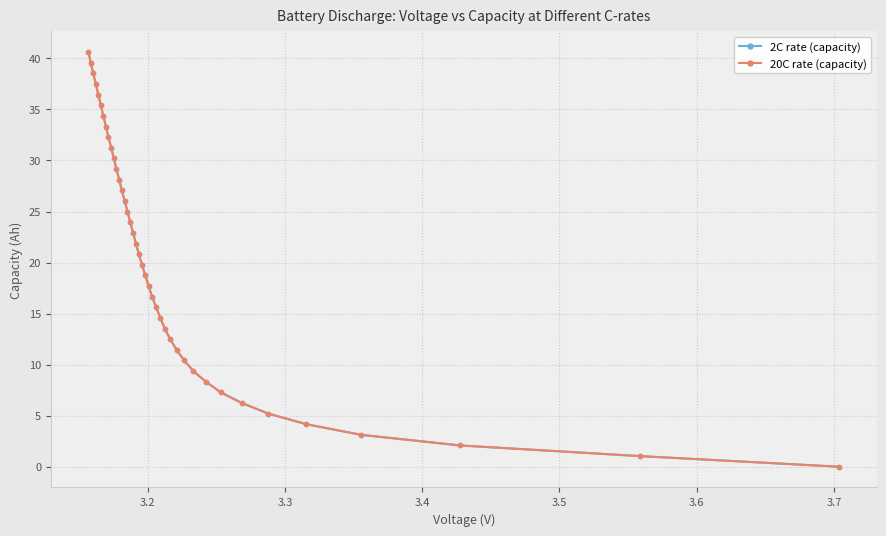

Which series has the widest spread of values?

20C rate (capacity)